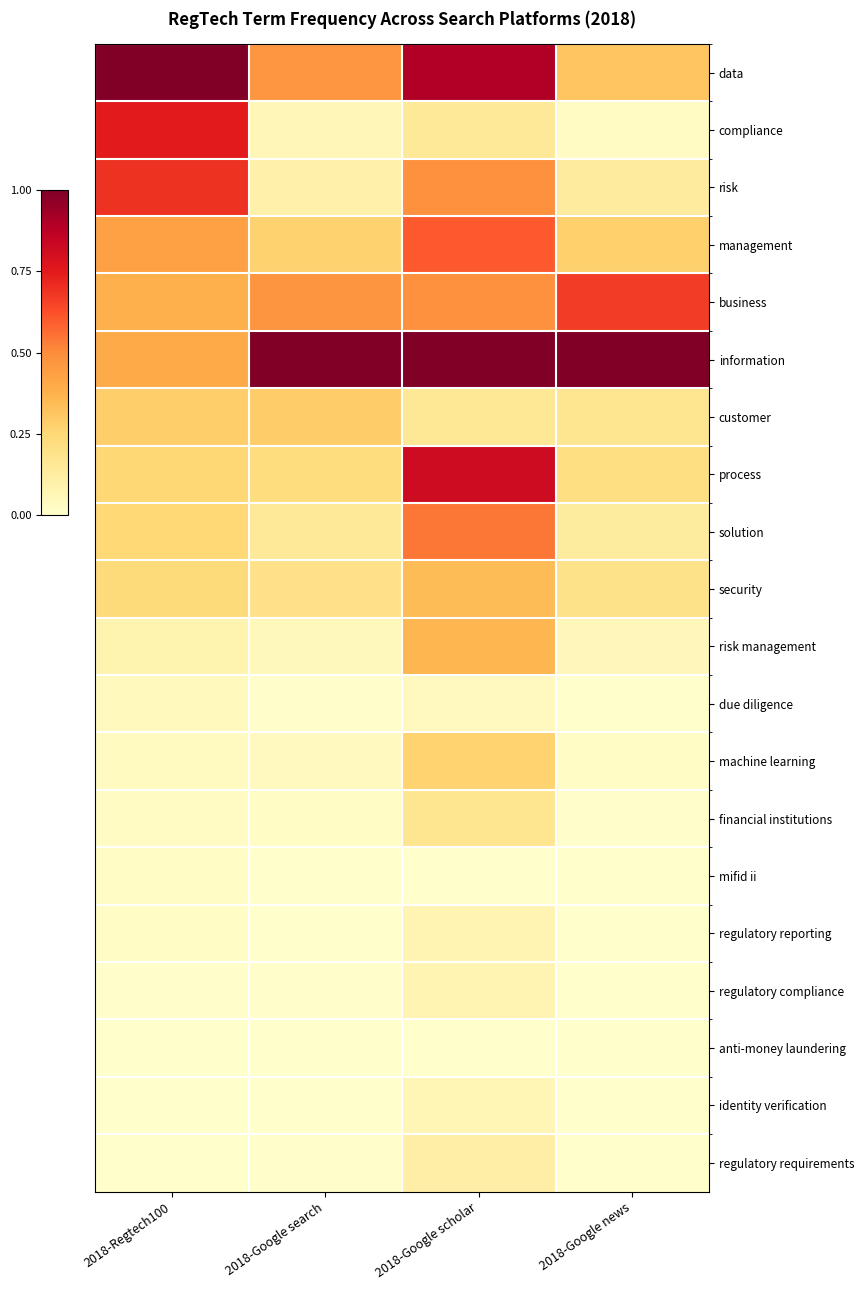

Which series has the largest total across all categories?

information